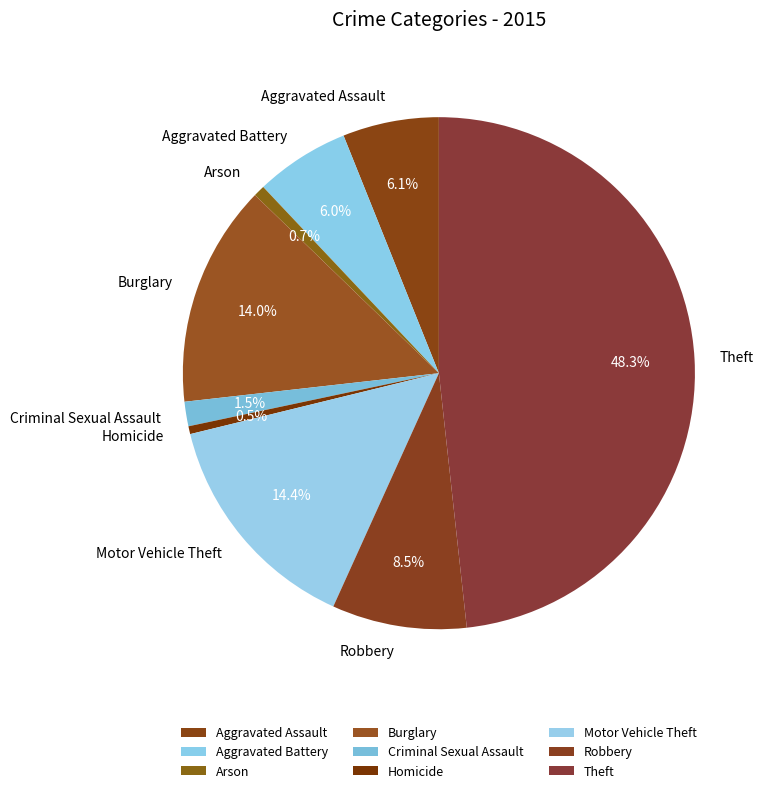

How many slices are in this pie chart?

9